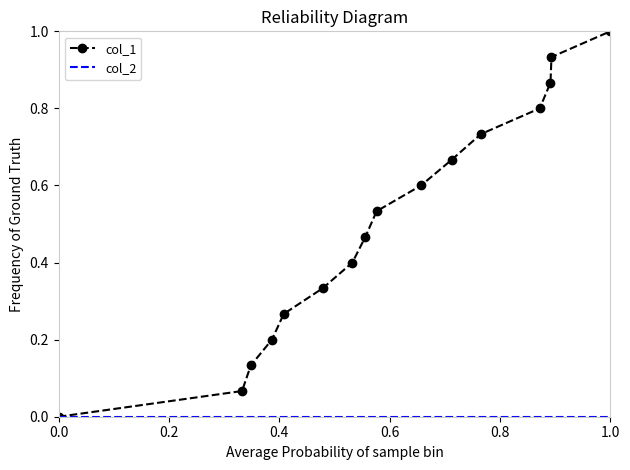

What is the maximum value shown in the chart?

1.0